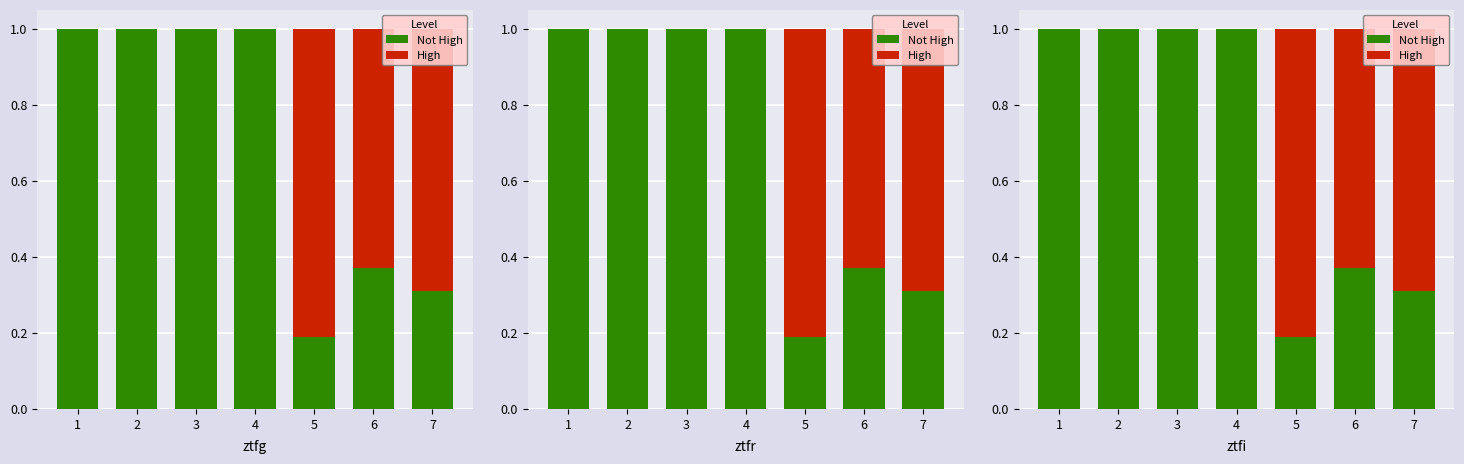

What is the difference between the second highest and second lowest values in the High series?

0.7